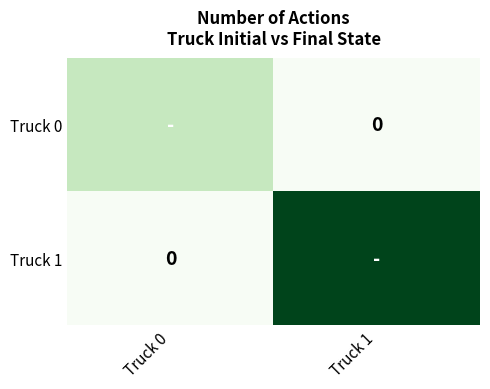

How many Truck 1 values are between 0 and 16?

2